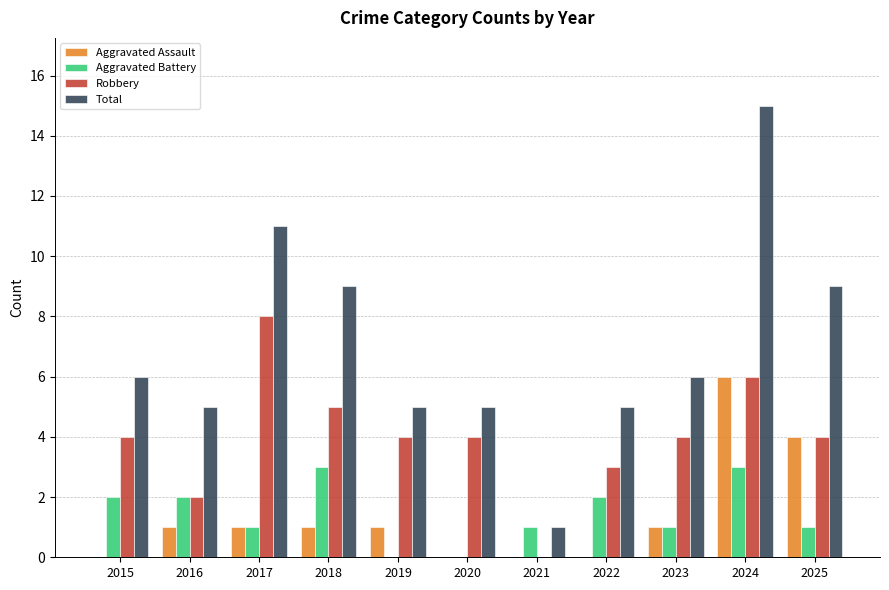

Read the Total value at 2016, to the nearest 5.

5